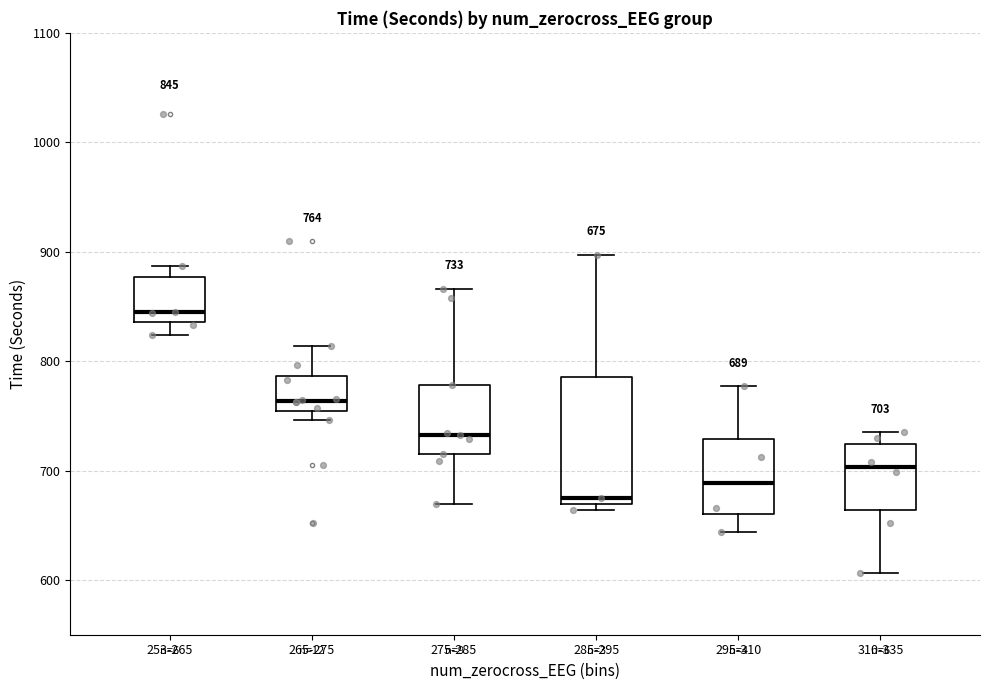

Which box has the lowest median line?

285-295